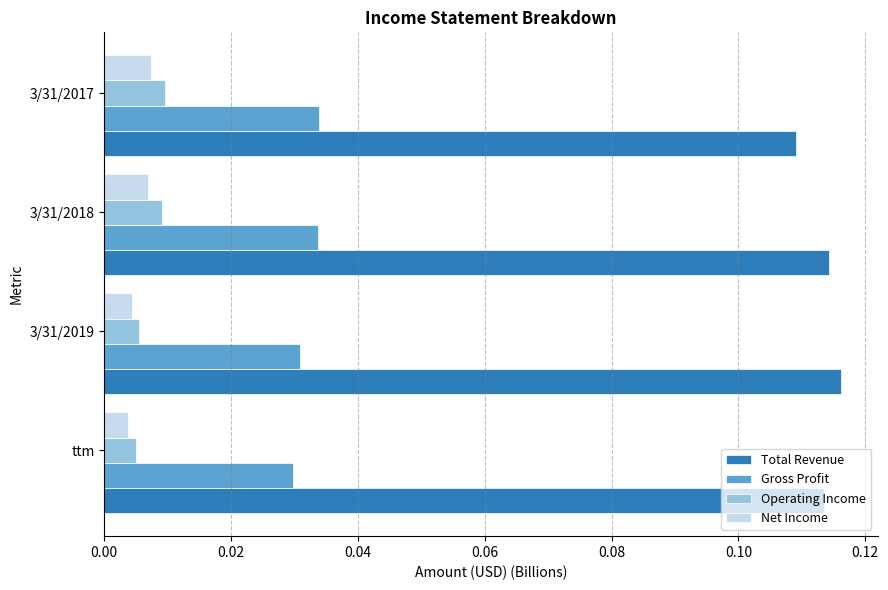

At how many categories does at least one series exceed 0?

4